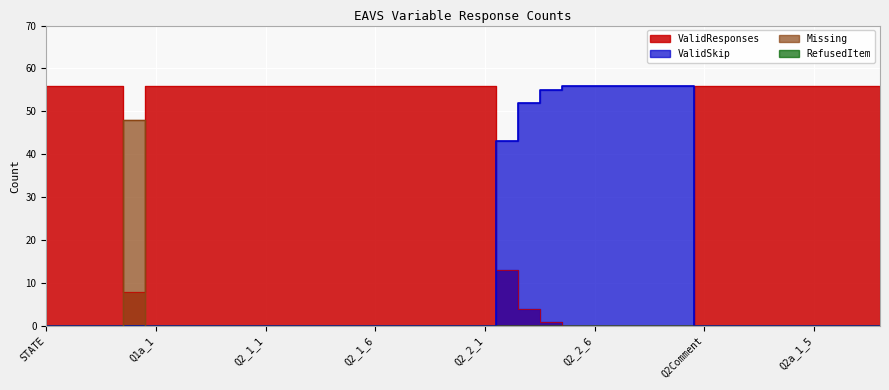

Reading left to right, list all the values displayed in this chart.

ValidResponses: 56	56	56	56	8	56	56	56	56	56	56	56	56	56	56	56	56	56	56	56	56	13	4	1	0	0	0	0	0	0	56	56	56	56	56	56	56	56	56
ValidSkip: 0	0	0	0	0	0	0	0	0	0	0	0	0	0	0	0	0	0	0	0	0	43	52	55	56	56	56	56	56	56	0	0	0	0	0	0	0	0	0
Missing: 0	0	0	0	48	0	0	0	0	0	0	0	0	0	0	0	0	0	0	0	0	0	0	0	0	0	0	0	0	0	0	0	0	0	0	0	0	0	0